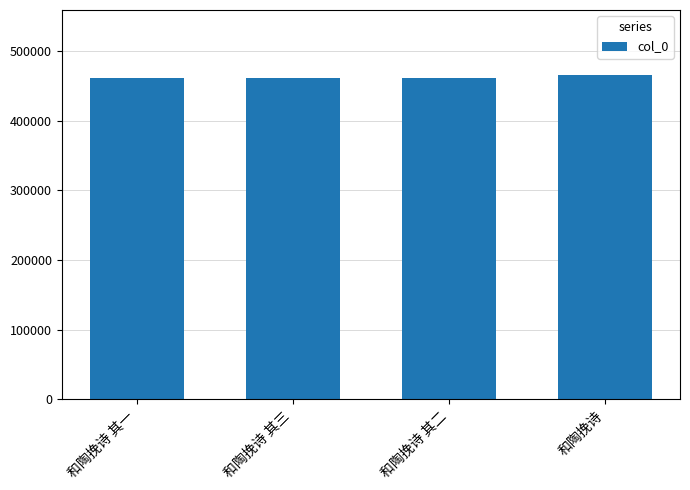

Is it true that the value at 和陶挽诗 其三 is 461416?

True